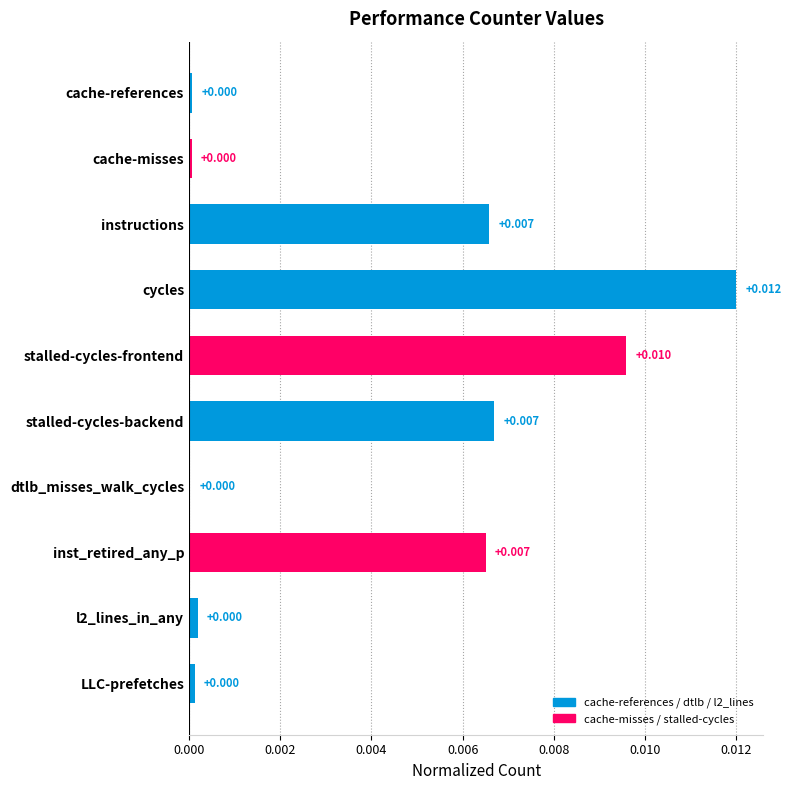

Between cache-references and inst_retired_any_p, which is larger?

inst_retired_any_p